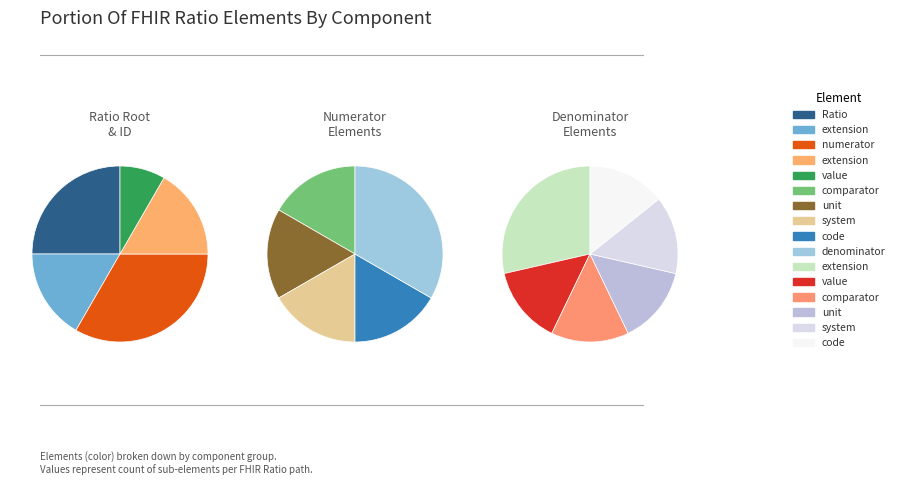

True or false: Ratio.numerator.system accounts for 4% of the total.

True